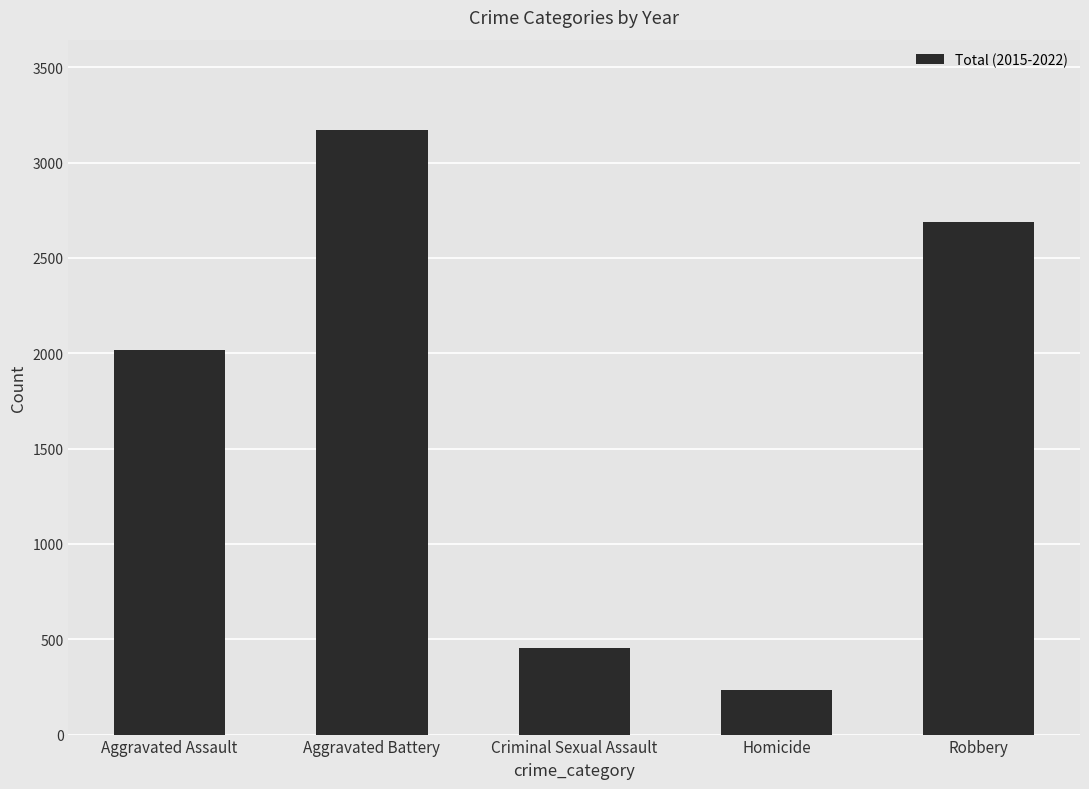

Between Criminal Sexual Assault and Aggravated Battery, which is larger?

Aggravated Battery